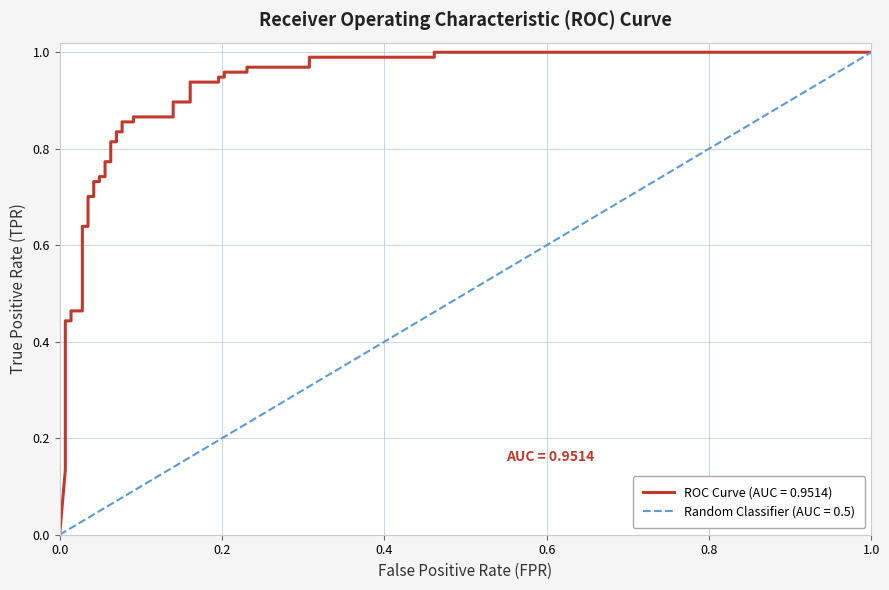

What is the value of the 17th point from the left?

0.8